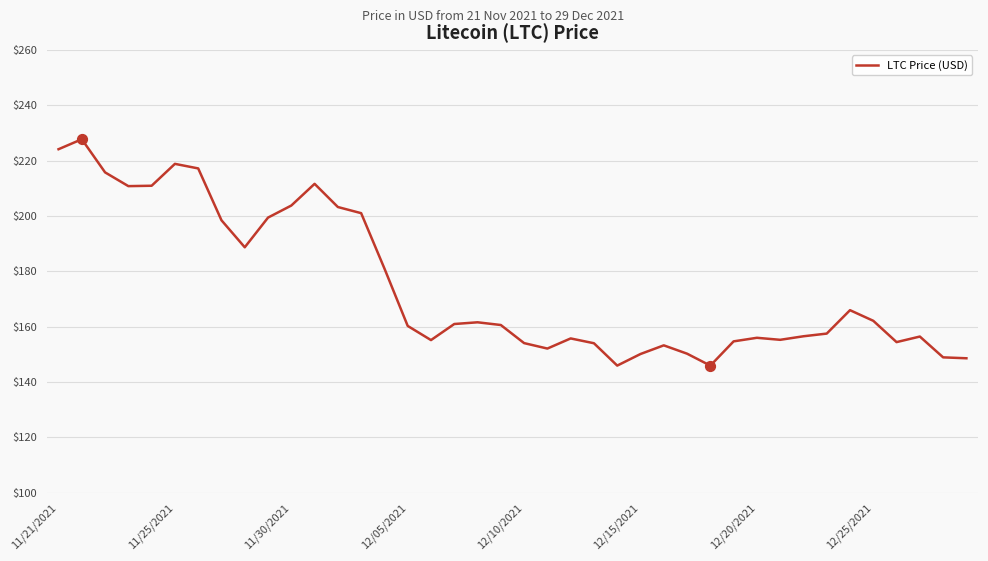

What is the greatest value displayed?

227.7